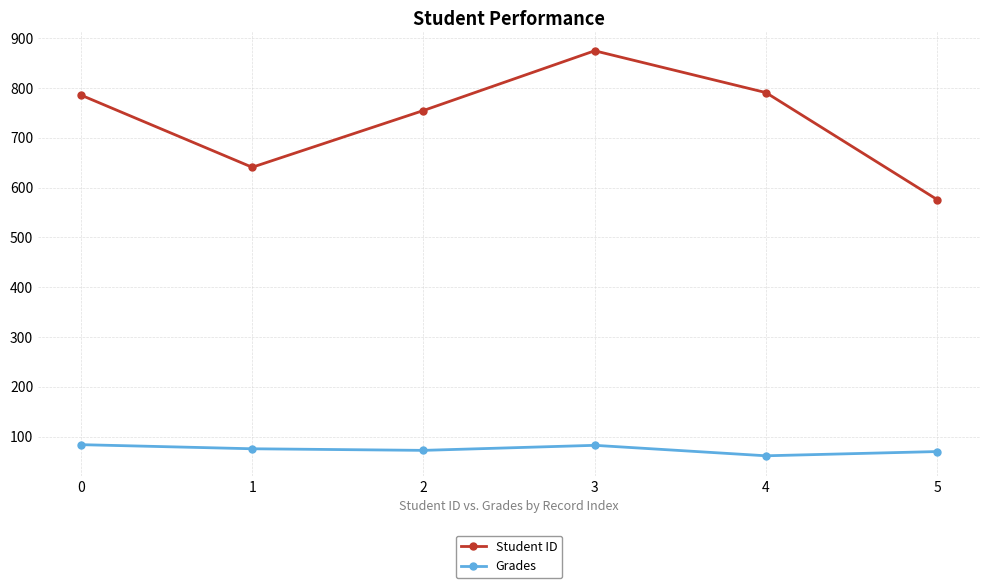

True or false: Student ID and Grades cross at least once.

False